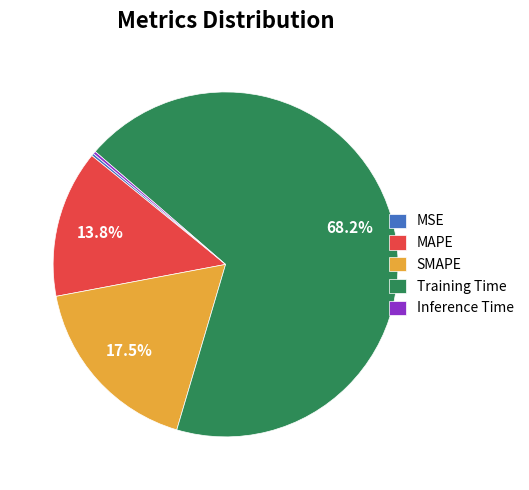

Combined, what portion of the pie is MAPE and SMAPE?

31.3%